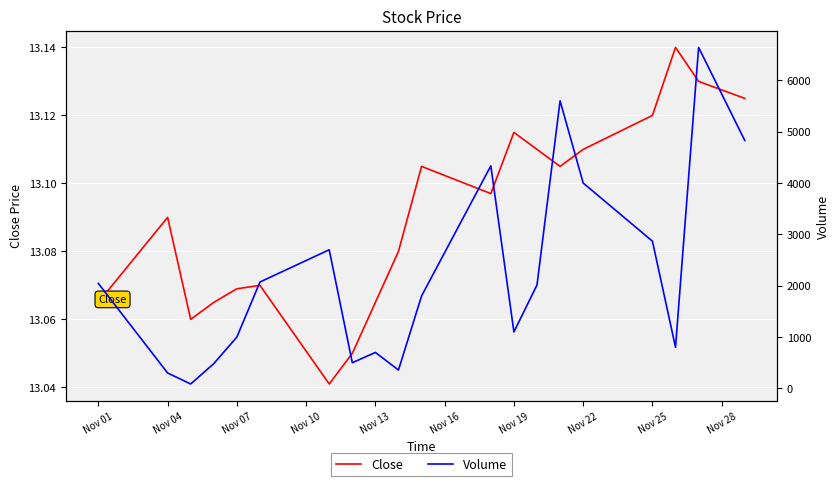

Reading left to right, extract all data points from this chart.

Close: 13.1	13.1	13.1	13.1	13.1	13.1	13.0	13.1	13.1	13.1	13.1	13.1	13.1	13.1	13.1	13.1	13.1	13.1	13.1	13.1
Volume: 2044.0	300.0	86.0	482.0	1000.0	2072.0	2700.0	500.0	700.0	358.0	1800.0	4334.0	1100.0	2014.0	5600.0	4000.0	2867.0	800.0	6641.0	4828.0